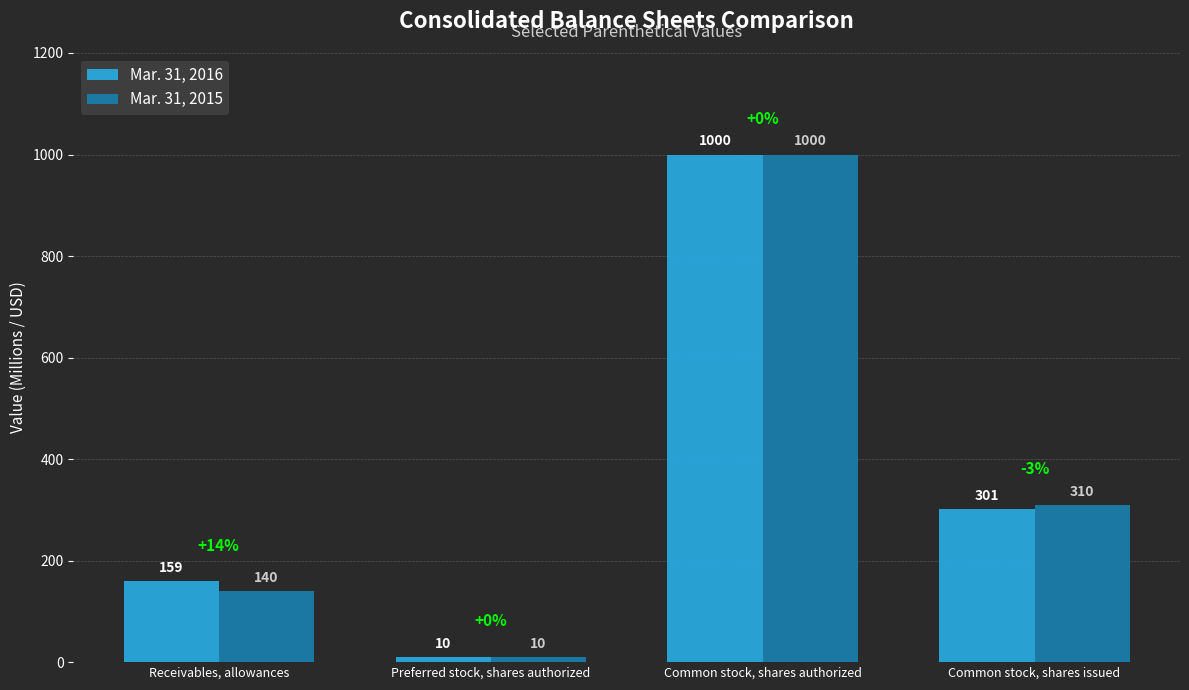

How many bars are there in total?

8